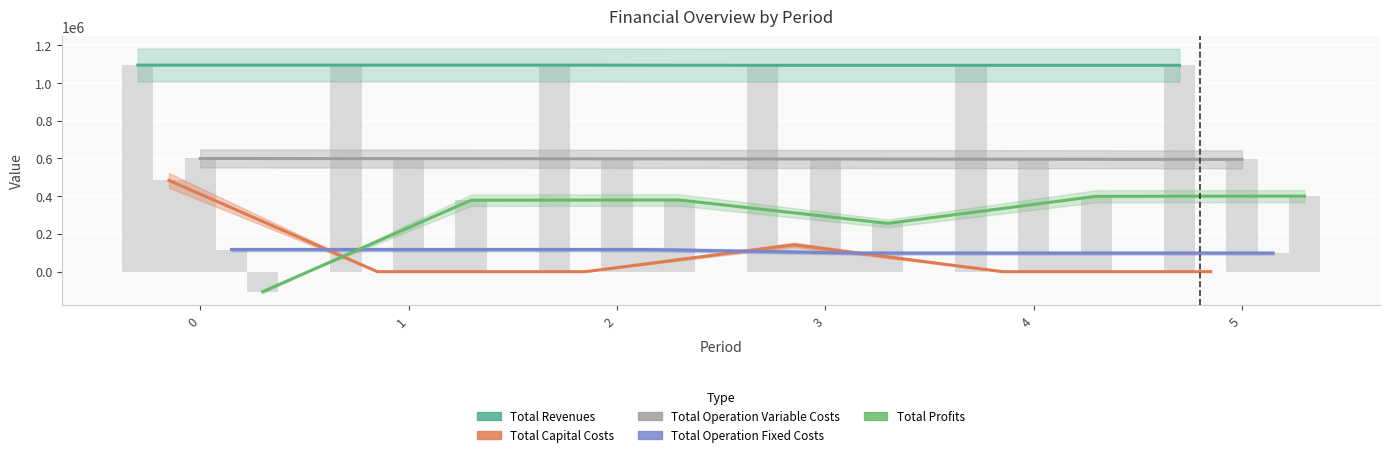

List the series in order of their peak value, highest first.

Total Revenues, Total Operation Variable Costs, Total Capital Costs, Total Profits, Total Operation Fixed Costs